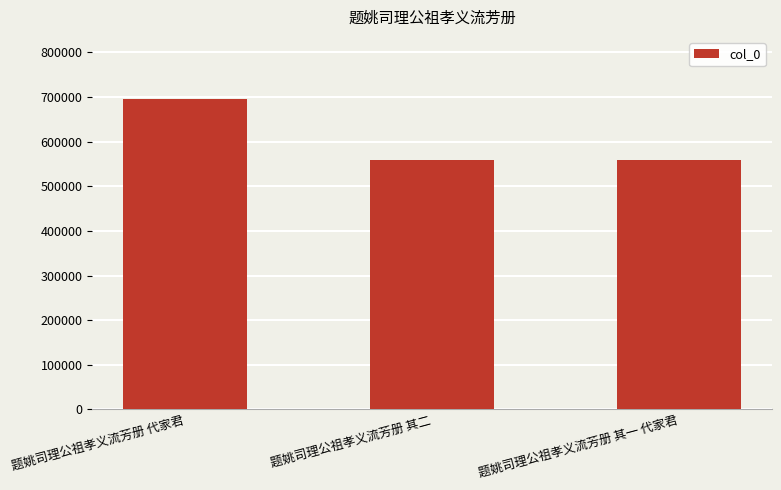

What position from the right is 题姚司理公祖孝义流芳册 其二?

2